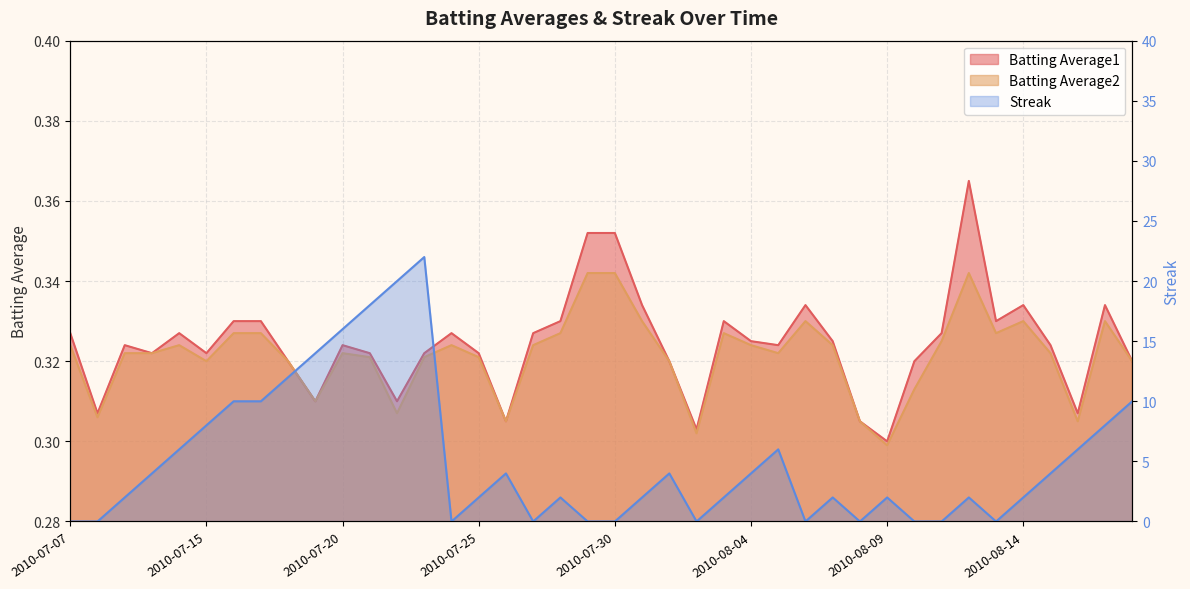

Reading left to right, list all the values displayed in this chart.

Batting Average1: 0.3	0.3	0.3	0.3	0.3	0.3	0.3	0.3	0.3	0.3	0.3	0.3	0.3	0.3	0.3	0.3	0.3	0.3	0.3	0.4	0.4	0.3	0.3	0.3	0.3	0.3	0.3	0.3	0.3	0.3	0.3	0.3	0.3	0.4	0.3	0.3	0.3	0.3	0.3	0.3
Batting Average2: 0.3	0.3	0.3	0.3	0.3	0.3	0.3	0.3	0.3	0.3	0.3	0.3	0.3	0.3	0.3	0.3	0.3	0.3	0.3	0.3	0.3	0.3	0.3	0.3	0.3	0.3	0.3	0.3	0.3	0.3	0.3	0.3	0.3	0.3	0.3	0.3	0.3	0.3	0.3	0.3
Streak: 0.0	0.0	2.0	4.0	6.0	8.0	10.0	10.0	12.0	14.0	16.0	18.0	20.0	22.0	0.0	2.0	4.0	0.0	2.0	0.0	0.0	2.0	4.0	0.0	2.0	4.0	6.0	0.0	2.0	0.0	2.0	0.0	0.0	2.0	0.0	2.0	4.0	6.0	8.0	10.0